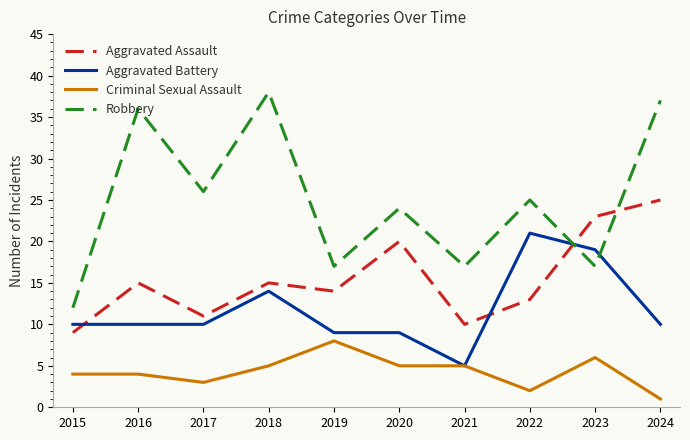

How many interior local valleys does the Robbery series have?

4